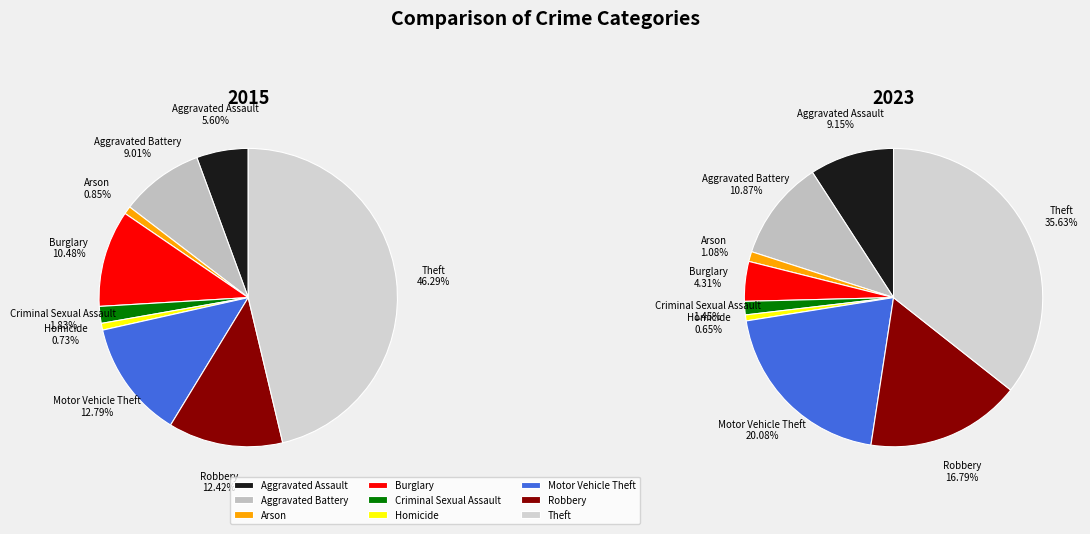

What percentage is the Motor Vehicle Theft slice, to the nearest percent?

20%